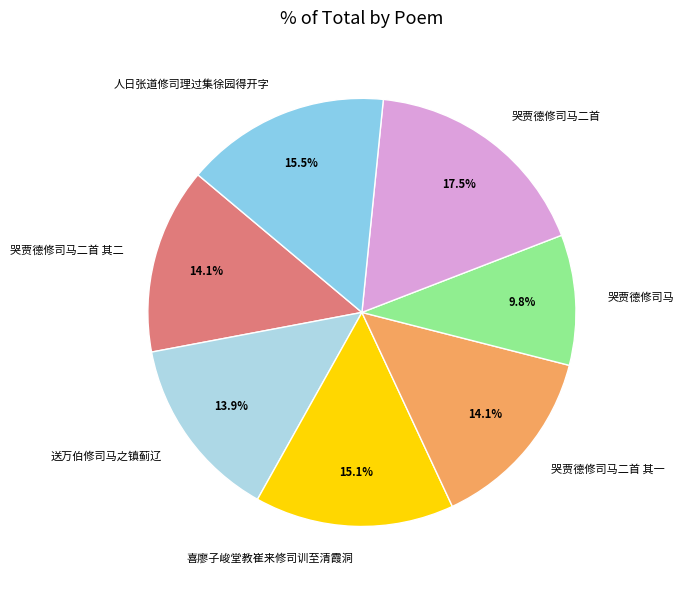

Is it true that 哭贾德修司马二首 其一 is 14% of the pie?

True